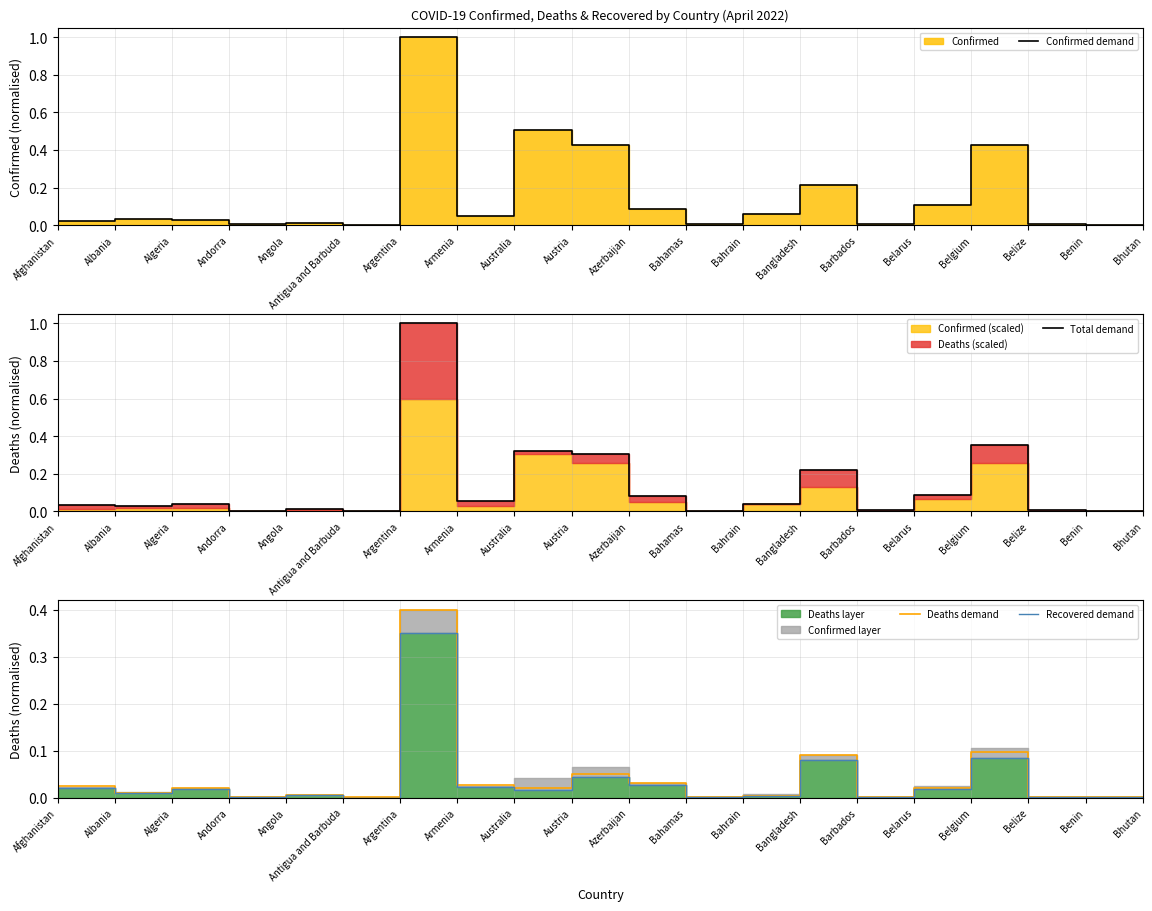

Which has a higher value, Angola or Barbados?

Angola